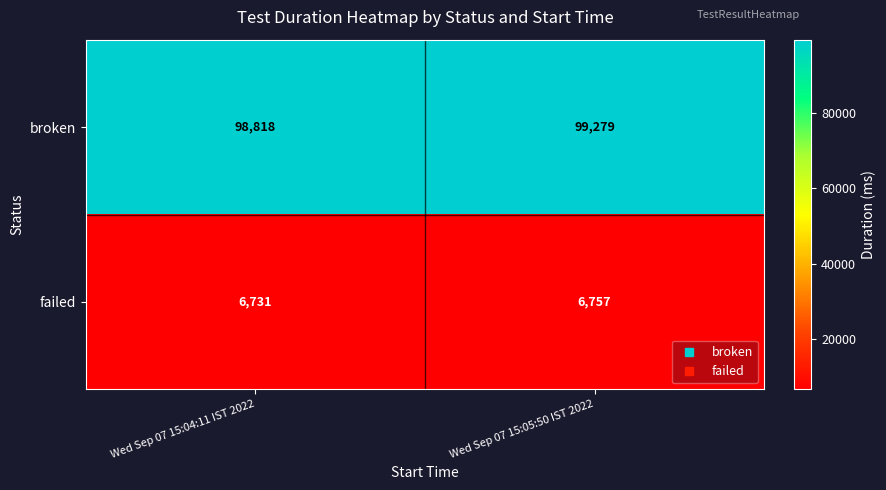

At which label is failed closest to 6744?

Wed Sep 07 15:04:11 IST 2022